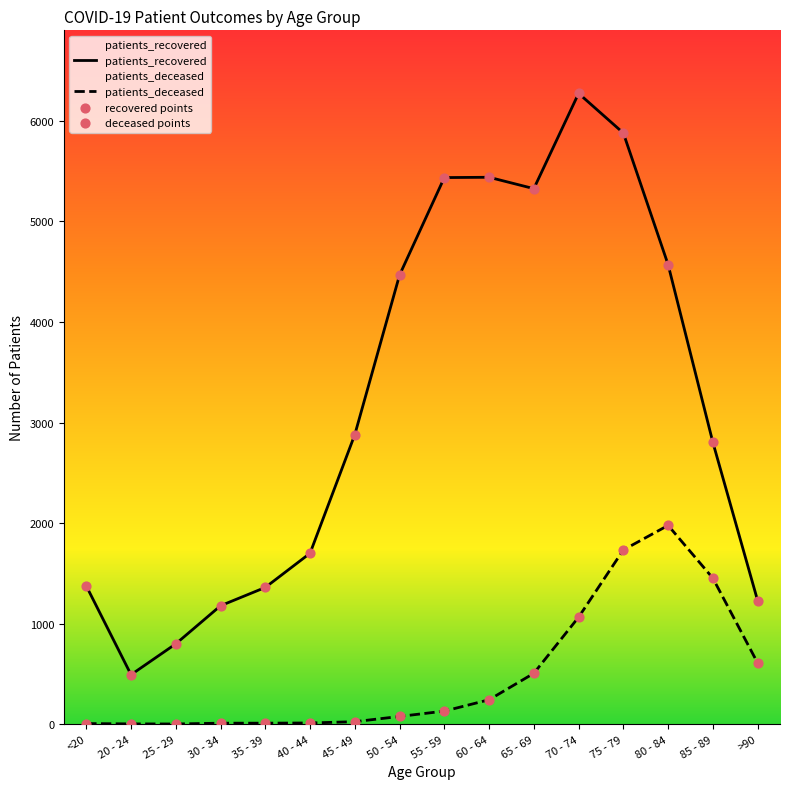

What are all the series names shown in the legend?

patients_recovered, patients_deceased, recovered points, deceased points